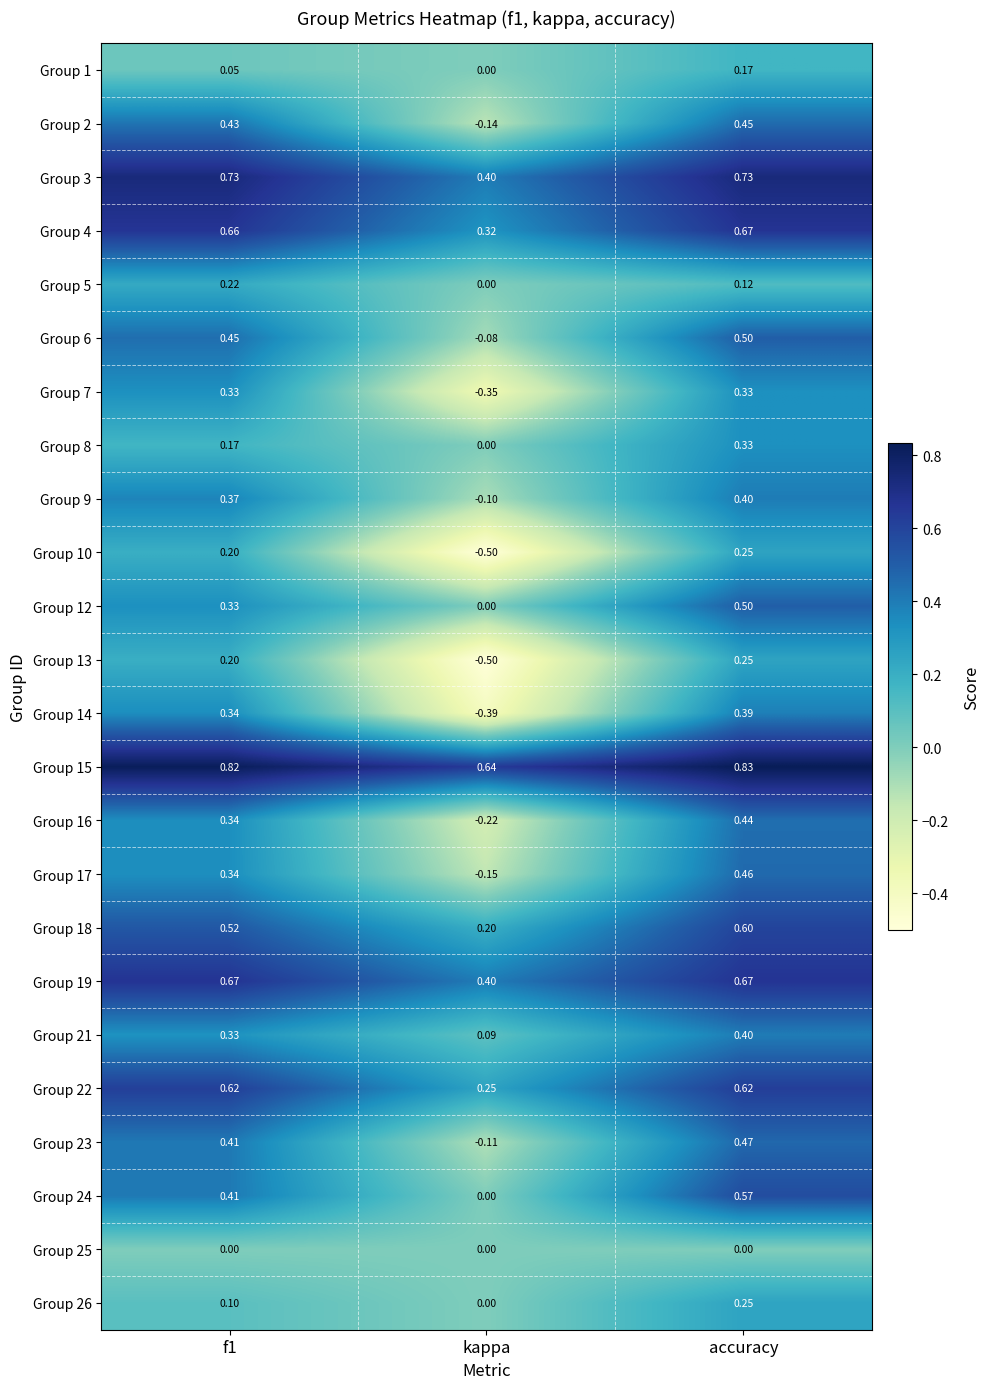

At which label is Group 5 closest to 0?

kappa